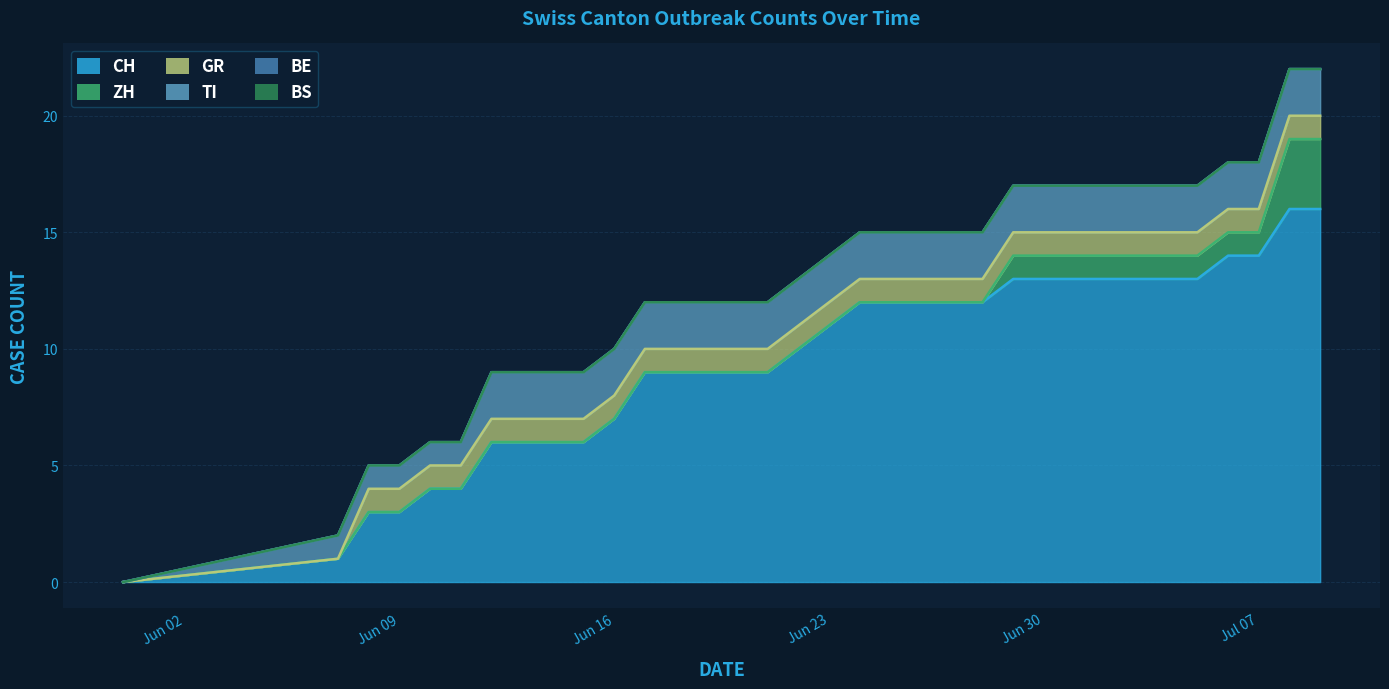

Count the number of categories in the chart.

34